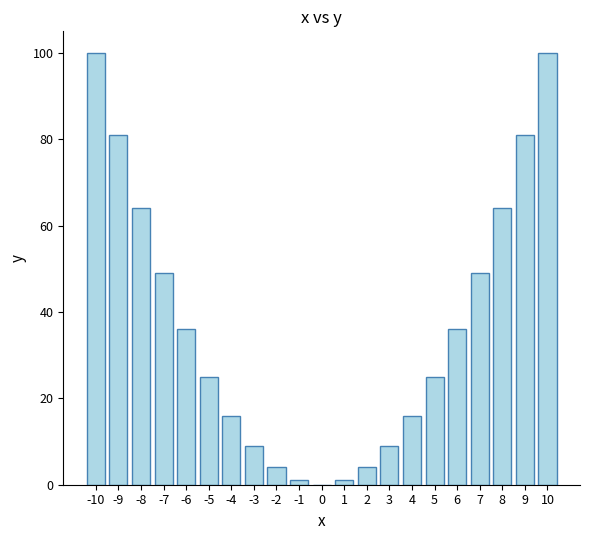

How many data points does each series have?

21